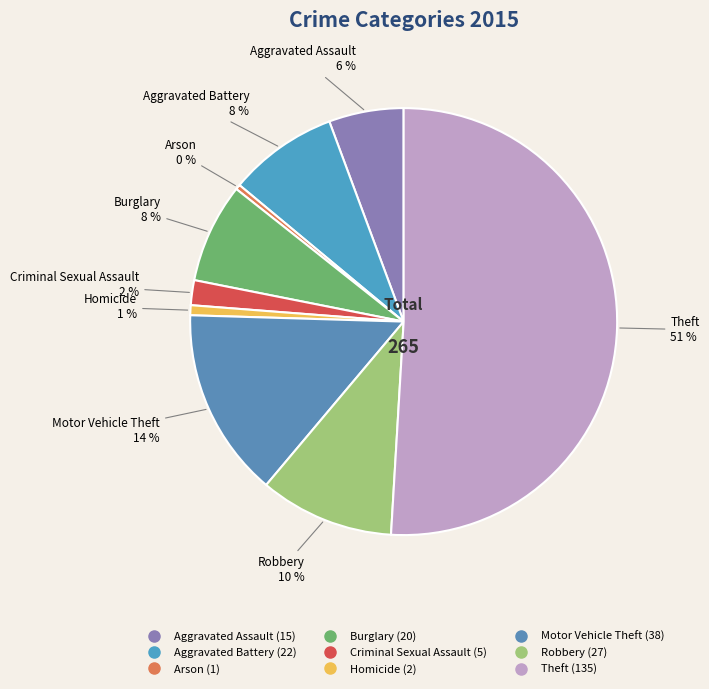

What percentage is the Theft slice, to the nearest percent?

51%